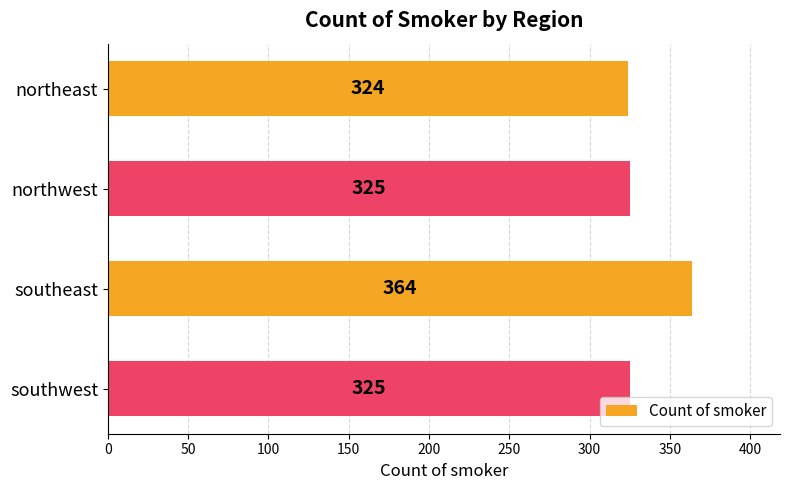

Read the value at southwest.

325